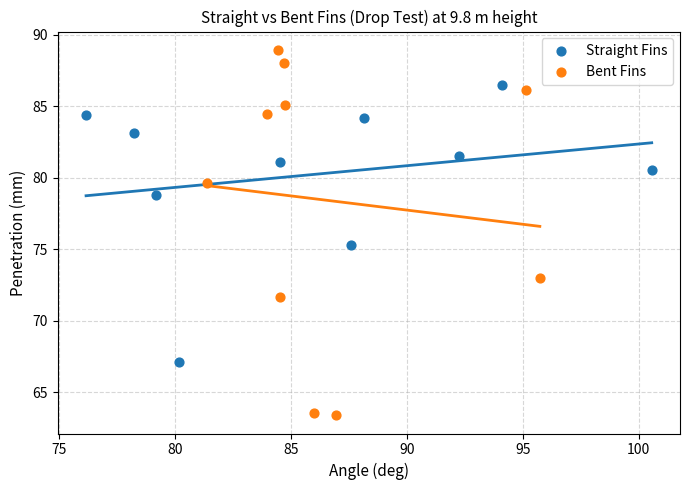

Which series has the largest Y range (max minus min)?

Bent Fins